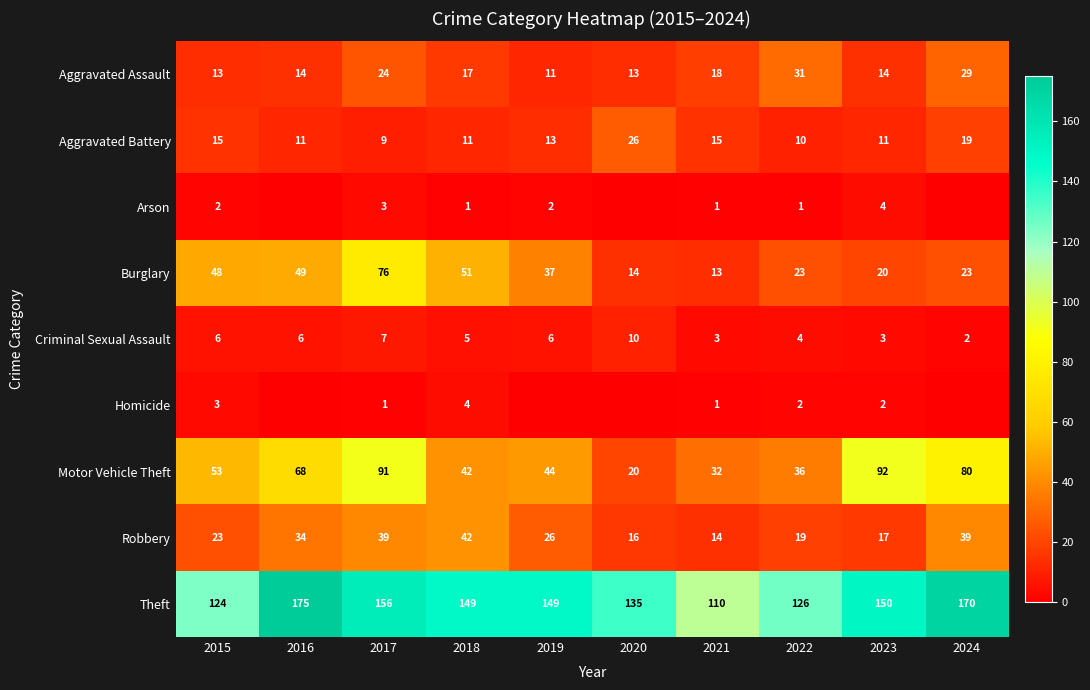

What is the total value across all series at 2023?

313